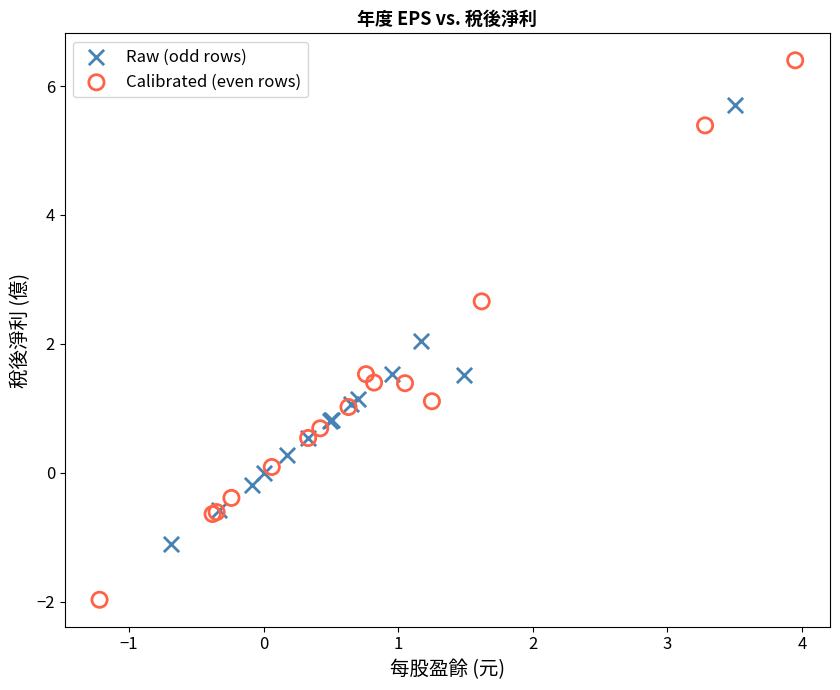

Which series has the largest Y range (max minus min)?

Calibrated (even rows)